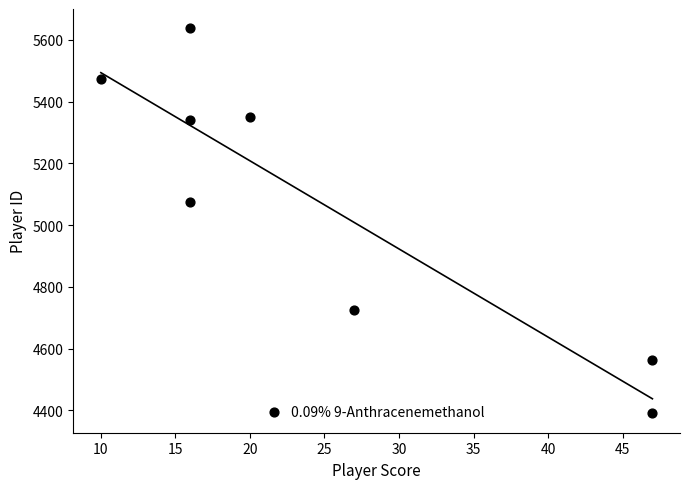

What is the range of X values (max minus min)?

37